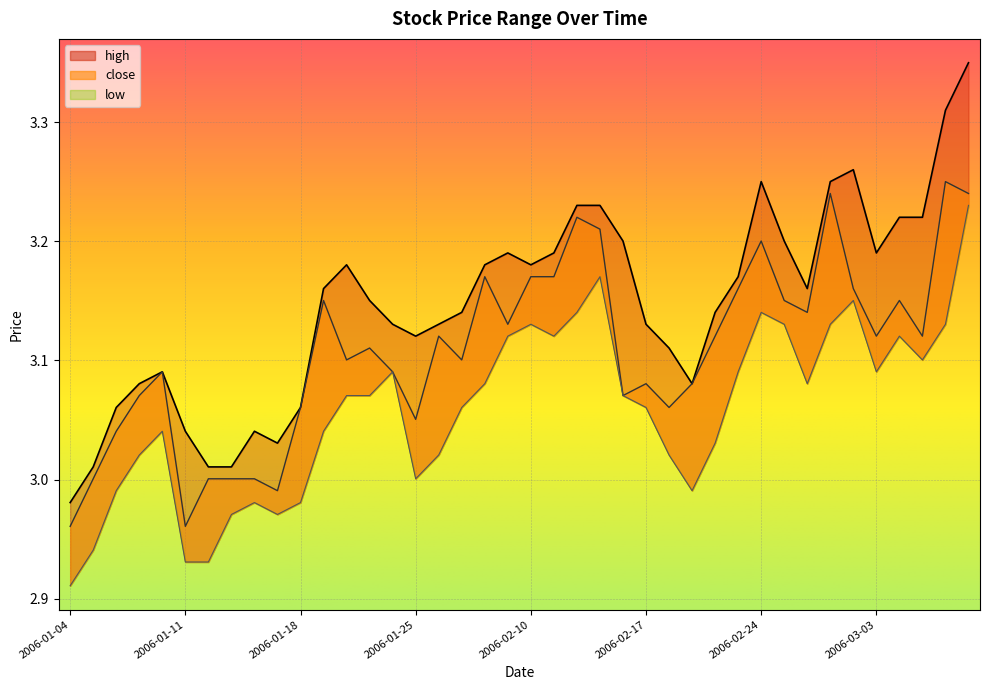

Which has a higher value, 2006-02-07 or 2006-01-17?

2006-02-07